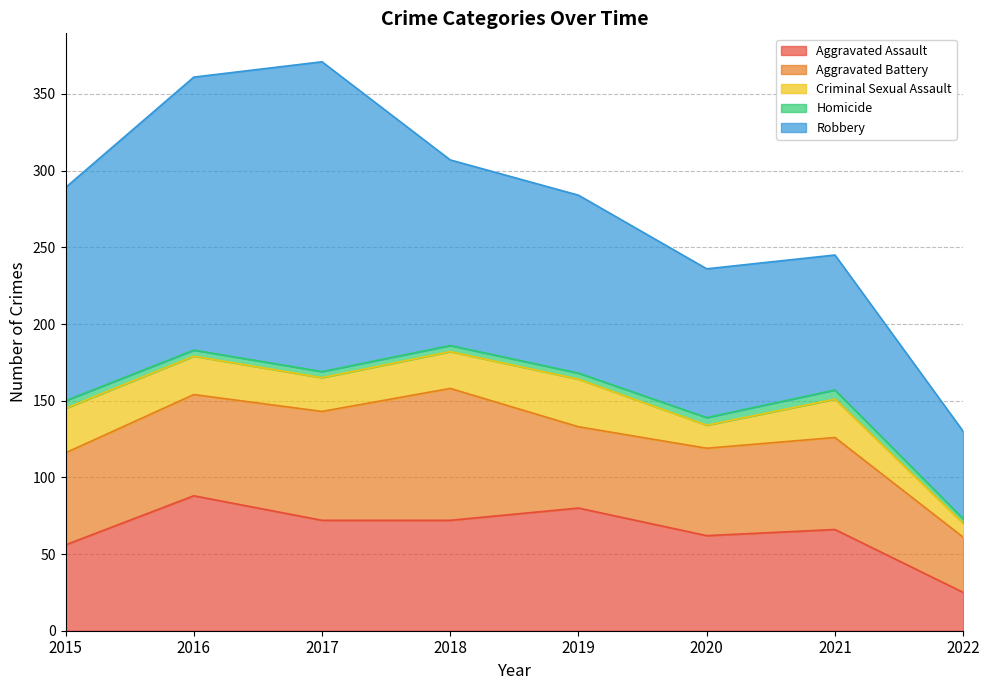

Which series has the widest spread of values?

Robbery